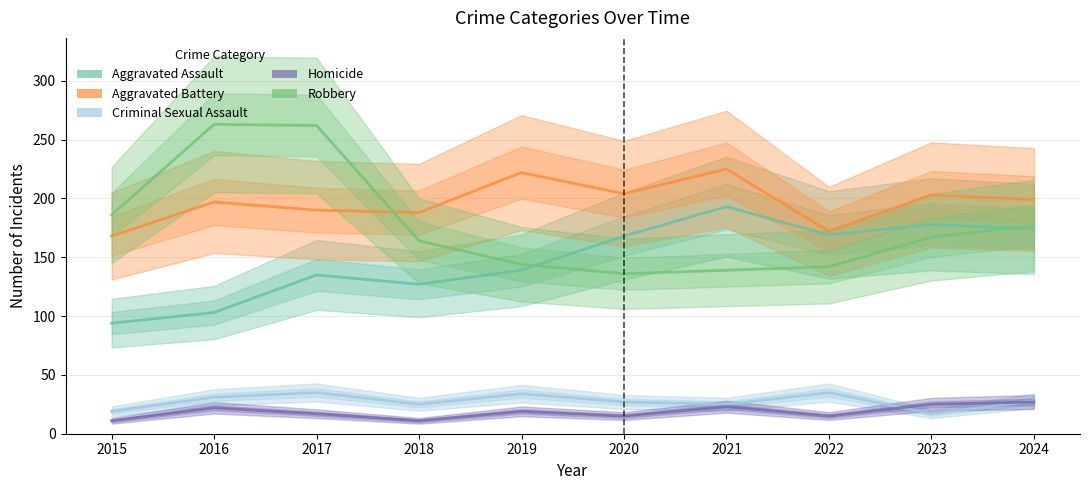

What are all the series names shown in the legend?

Aggravated Assault, Aggravated Battery, Criminal Sexual Assault, Homicide, Robbery